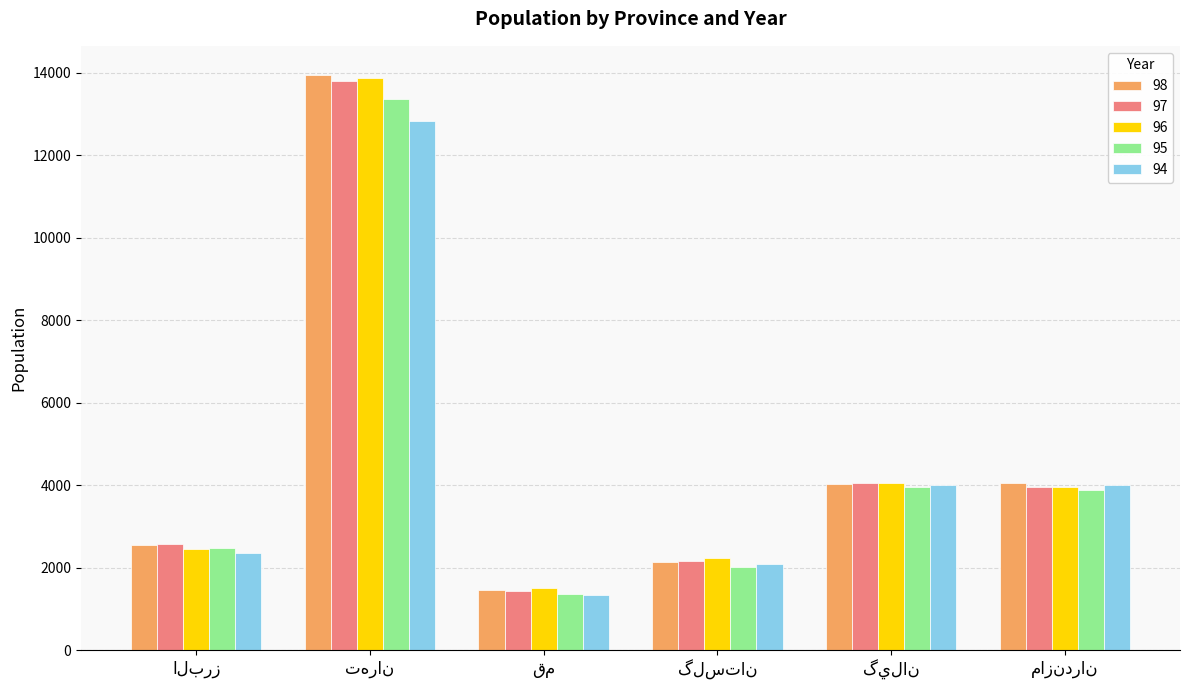

What is the minimum value for 95?

1355